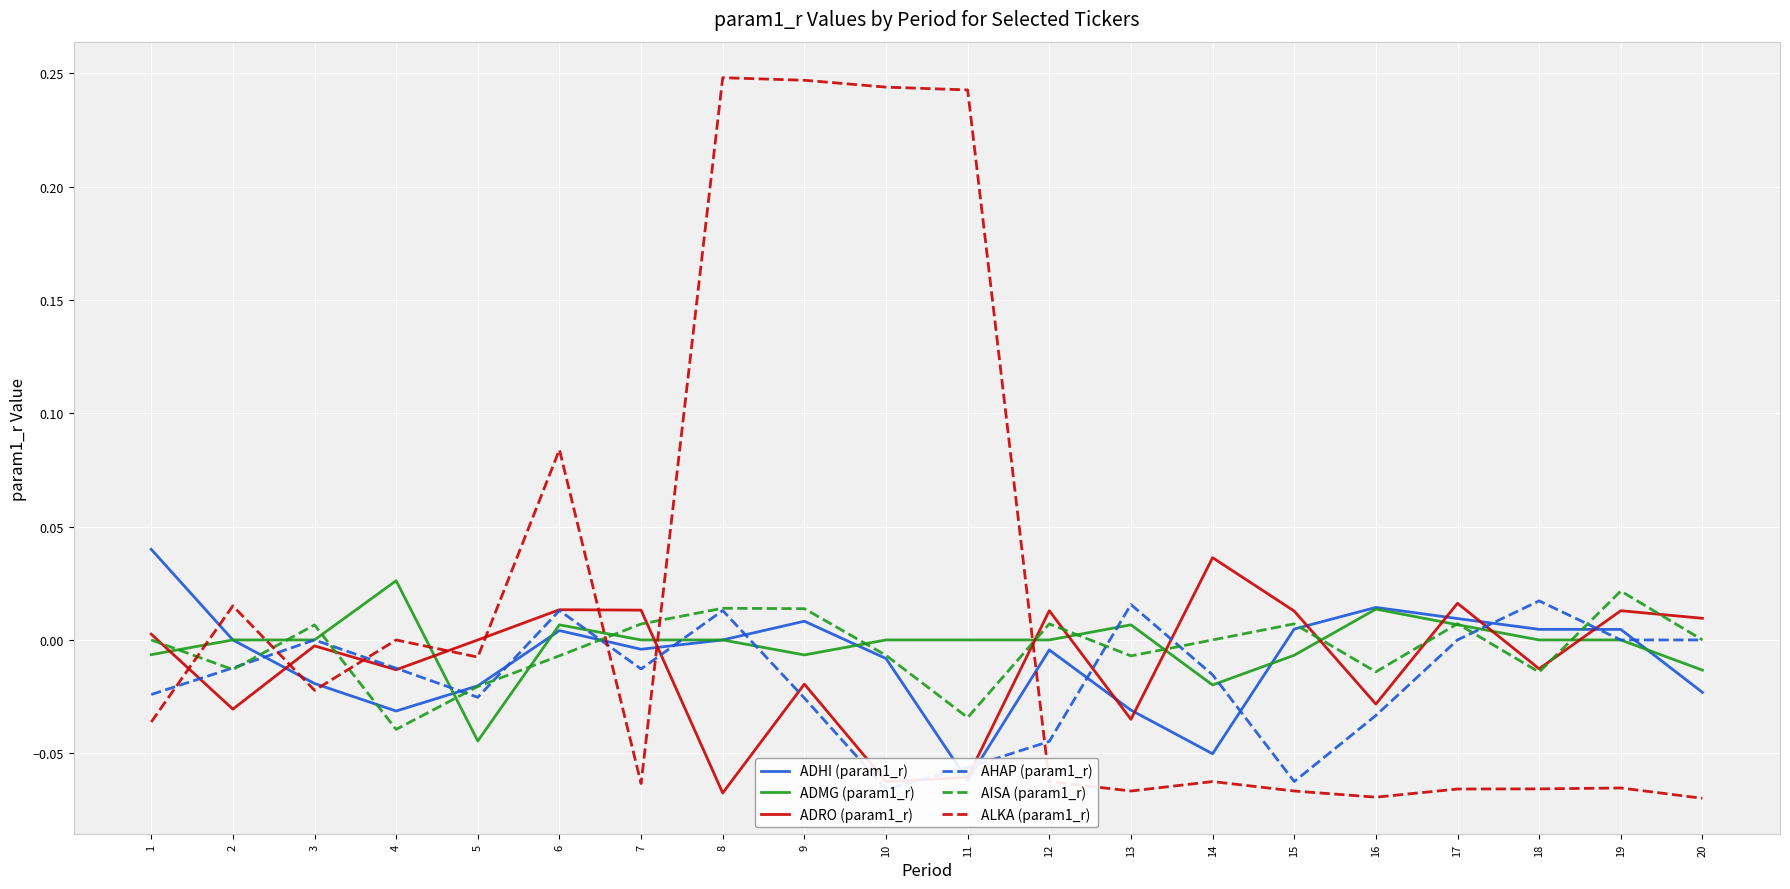

Between 2 and 20, which series saw the biggest shift?

ALKA (param1_r)